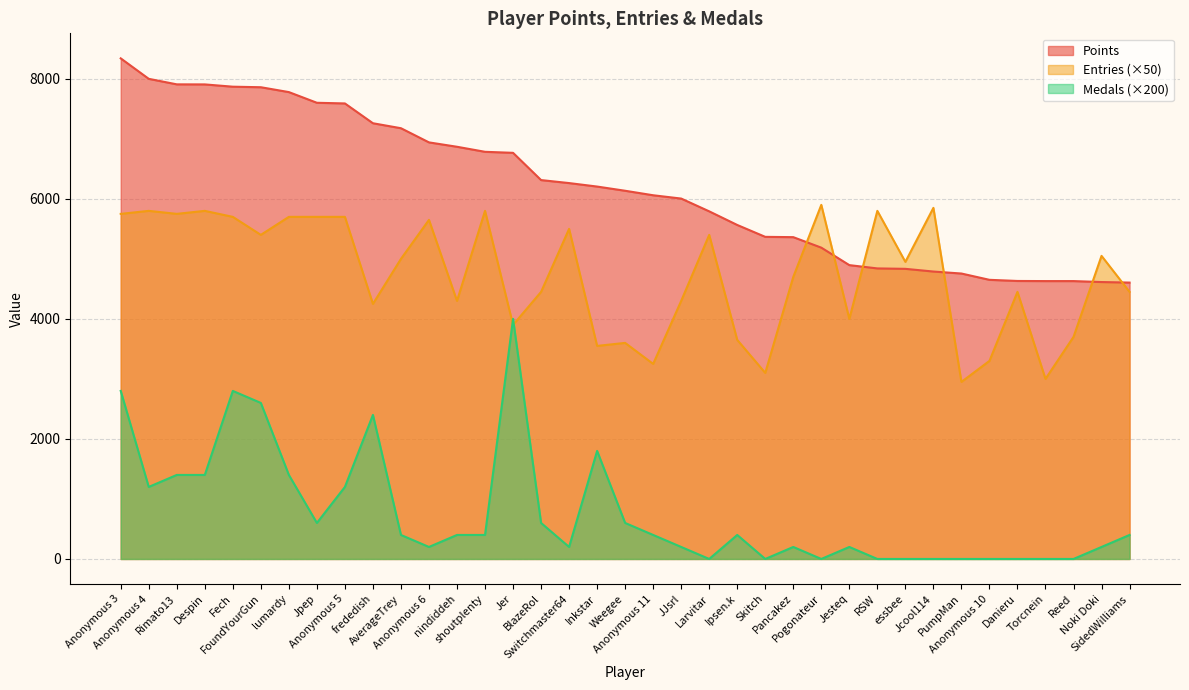

Rank the series at Pogonateur from highest to lowest value.

Entries (×50), Points, Medals (×200)